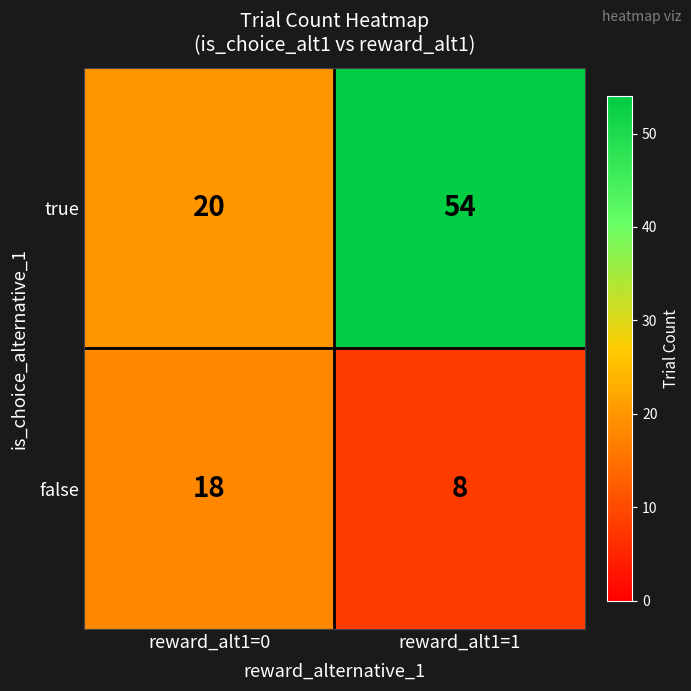

Reading right to left, what are all the values shown in this chart?

true: 54	20
false: 8	18